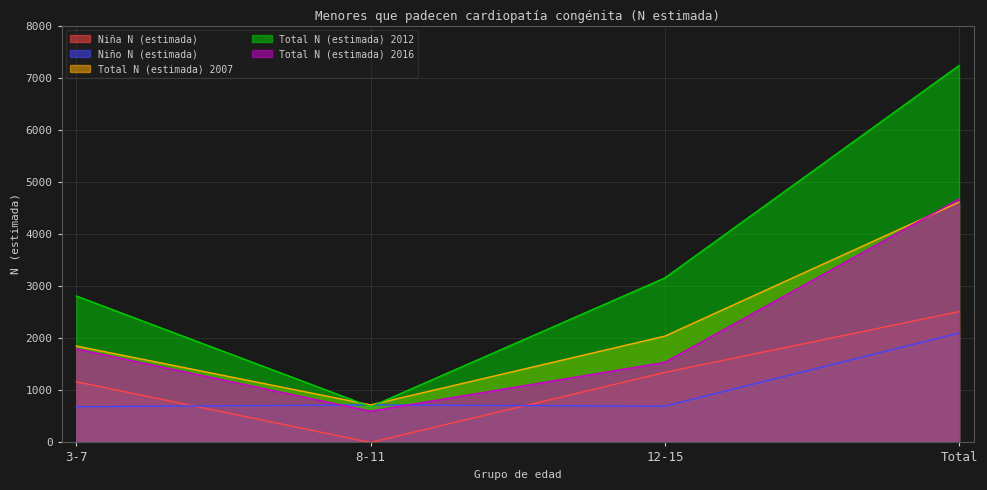

The value of Niño N (estimada) at 3-7 is 685. True or false?

True